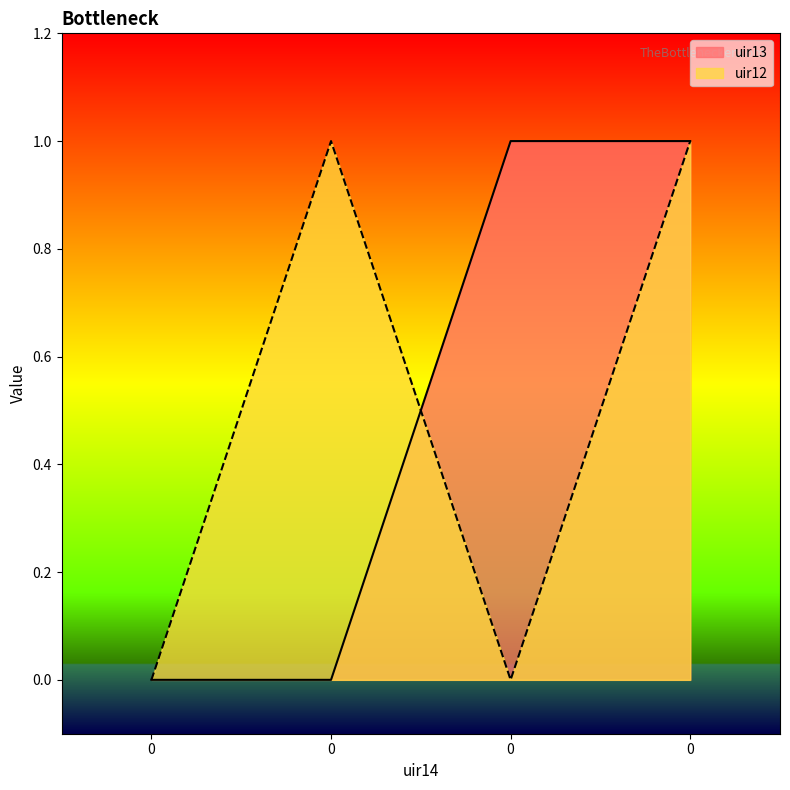

How many categories are shown in the chart?

4